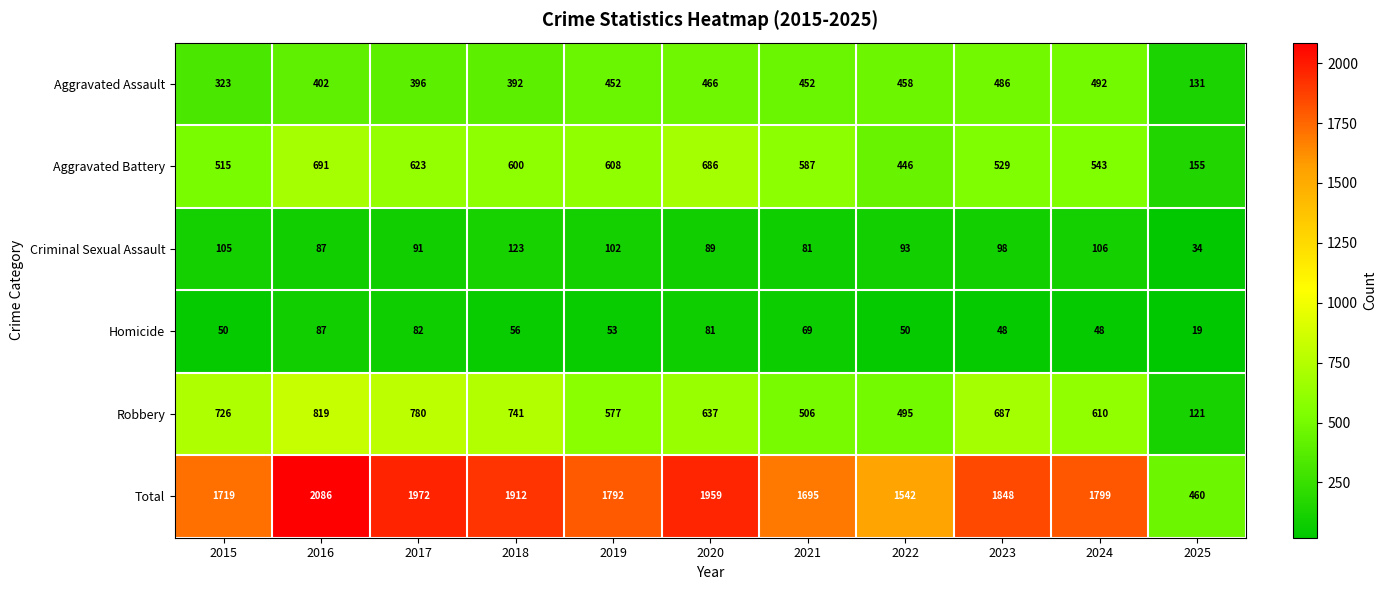

True or false: Aggravated Assault has a value of 392 at 2018.

True